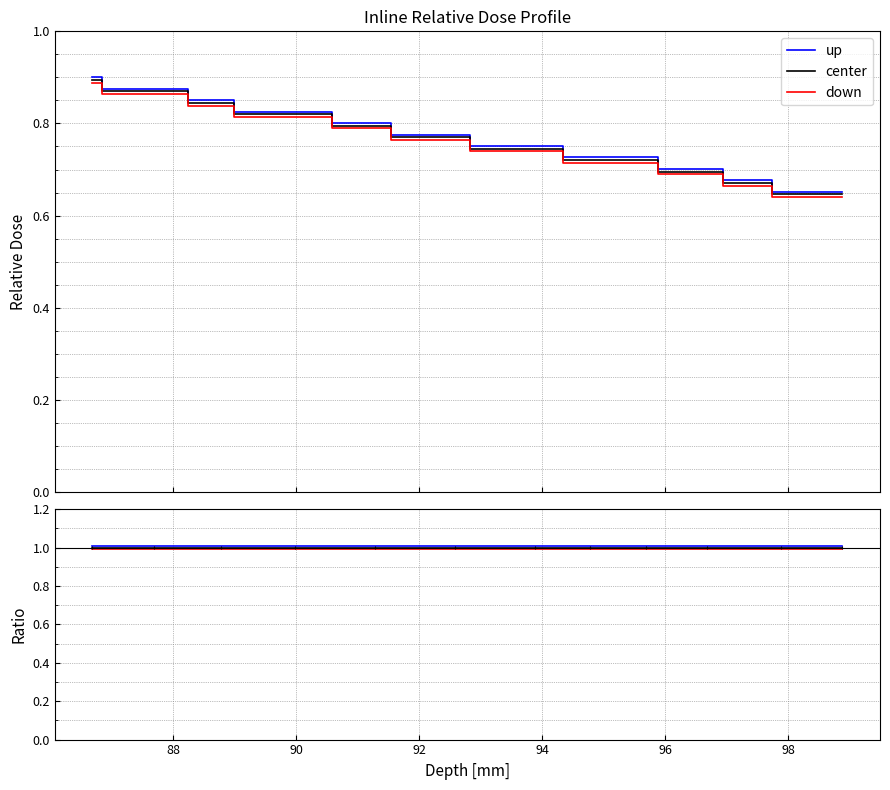

Is this an area chart (filled region under the line)?

No